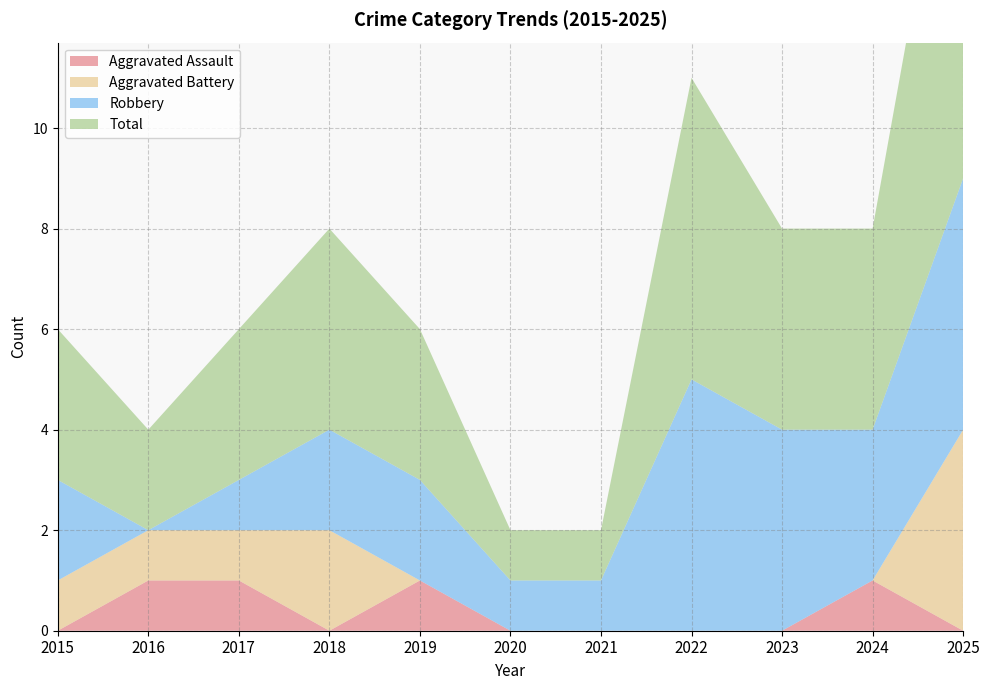

Reading right to left, extract all data points from this chart.

Aggravated Assault: 2025=0	2024=1	2023=0	2022=0	2021=0	2020=0	2019=1	2018=0	2017=1	2016=1	2015=0
Aggravated Battery: 2025=4	2024=0	2023=0	2022=0	2021=0	2020=0	2019=0	2018=2	2017=1	2016=1	2015=1
Robbery: 2025=5	2024=3	2023=4	2022=5	2021=1	2020=1	2019=2	2018=2	2017=1	2016=0	2015=2
Total: 2025=9	2024=4	2023=4	2022=6	2021=1	2020=1	2019=3	2018=4	2017=3	2016=2	2015=3